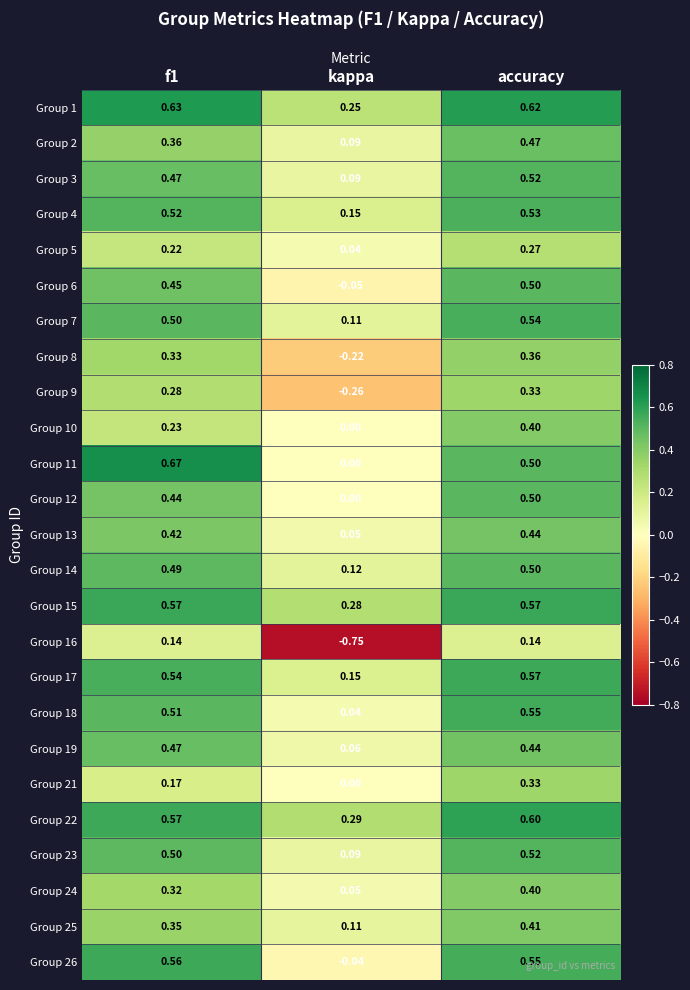

Which category has the lowest value in the Group 12 series?

kappa